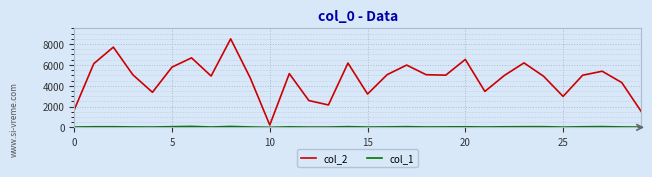

Which series has the widest spread of values?

col_2